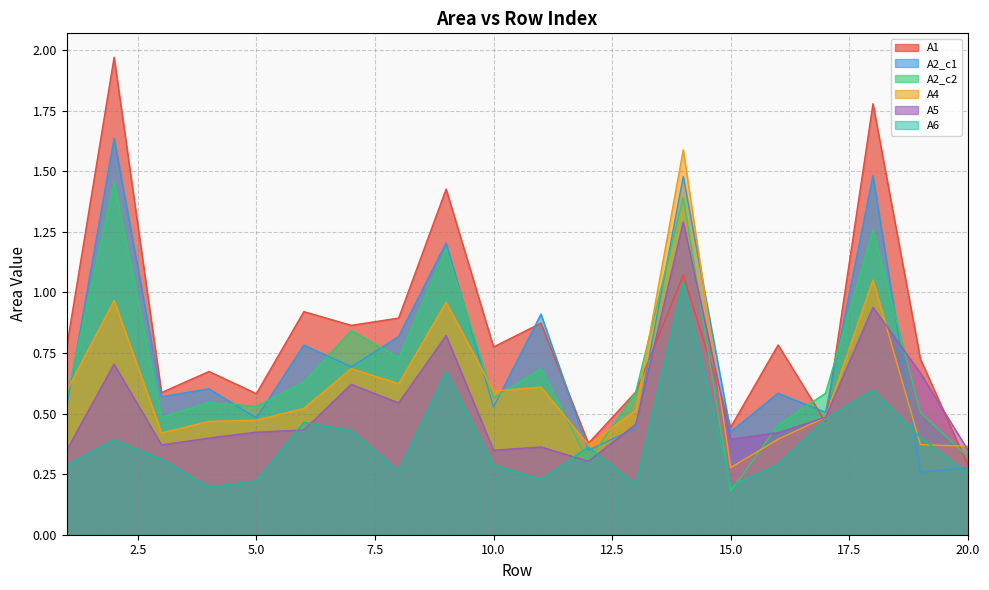

Which series has the widest spread of values?

A1